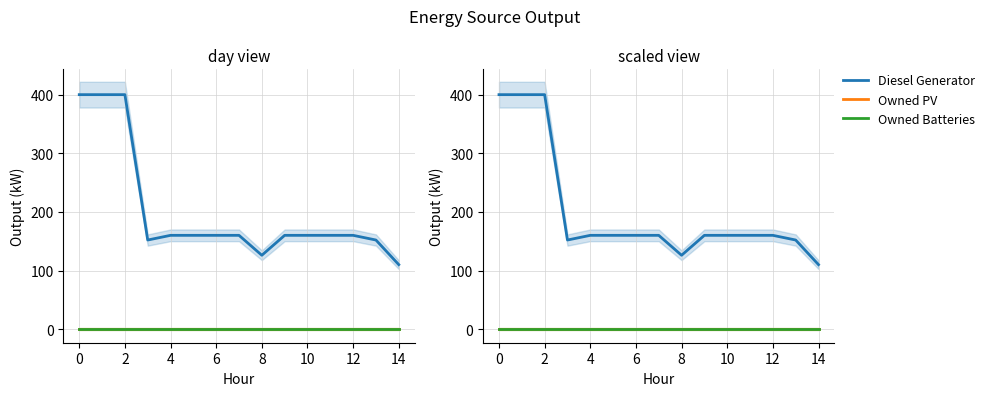

Which series has the largest total across all categories?

Diesel Generator